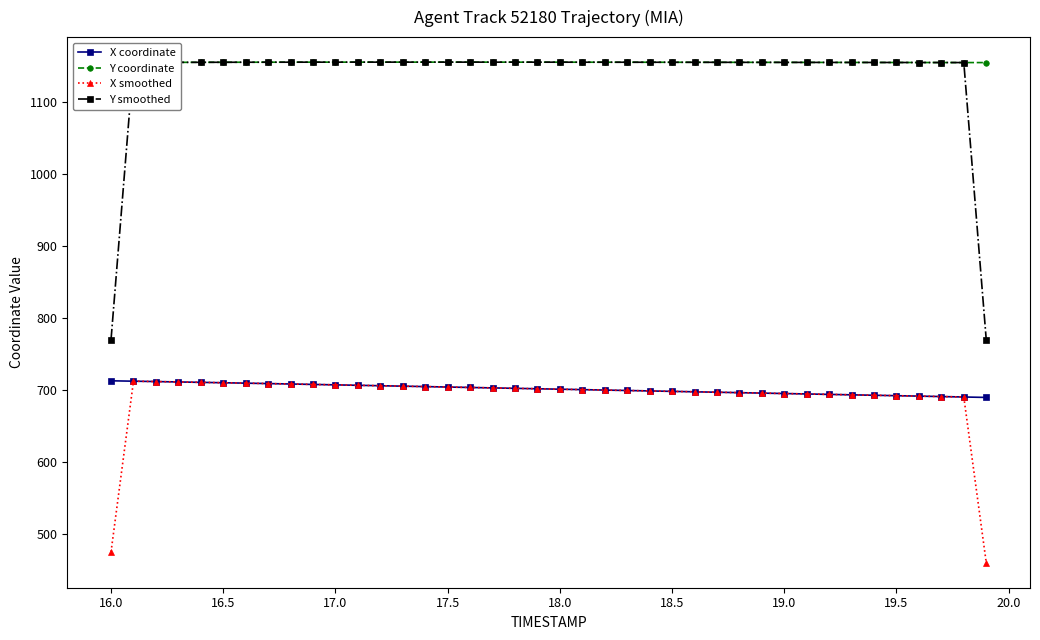

What is the value of the Y smoothed point at the 33rd from the left?

1155.5